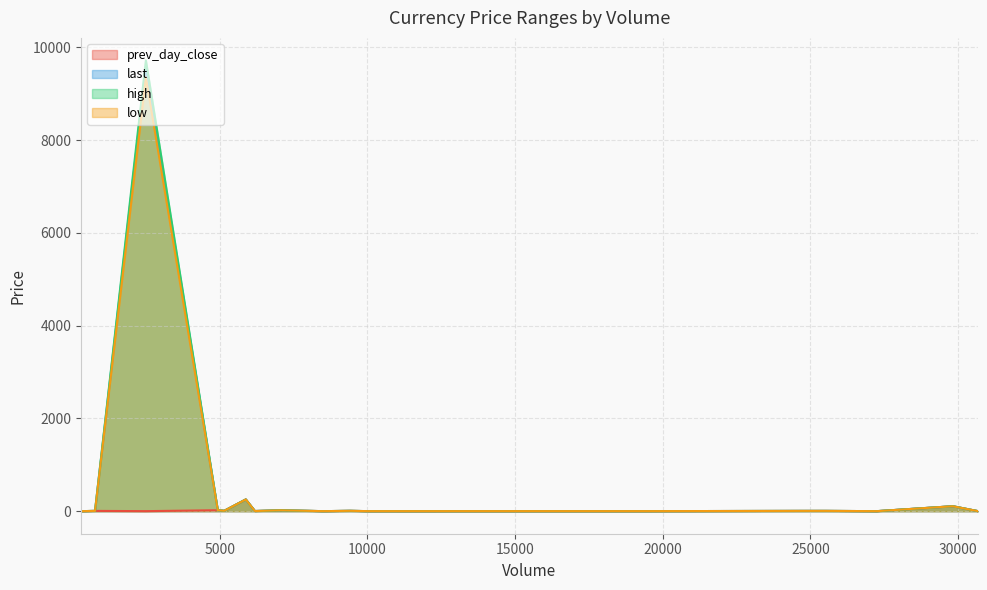

What is the label of the 7th point from the left?

306